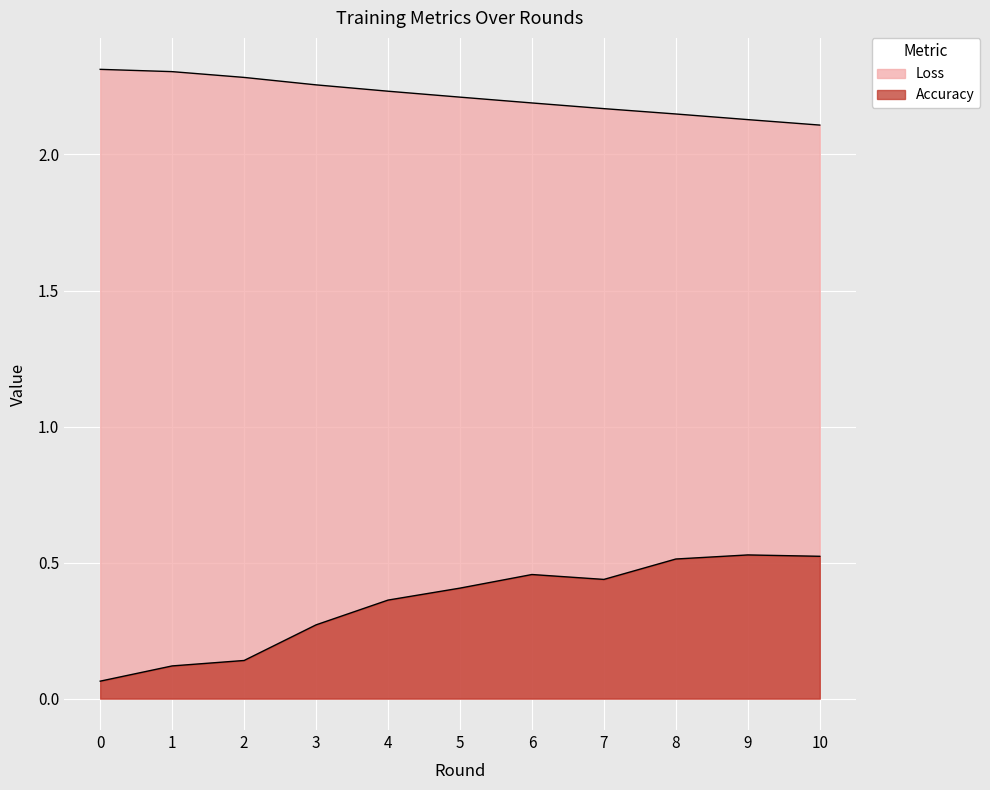

What is the highest value of the Loss series?

2.3